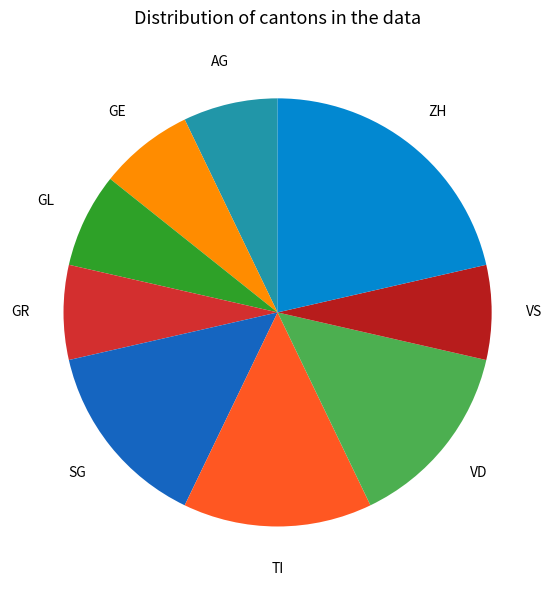

How many segments does this pie chart have?

9